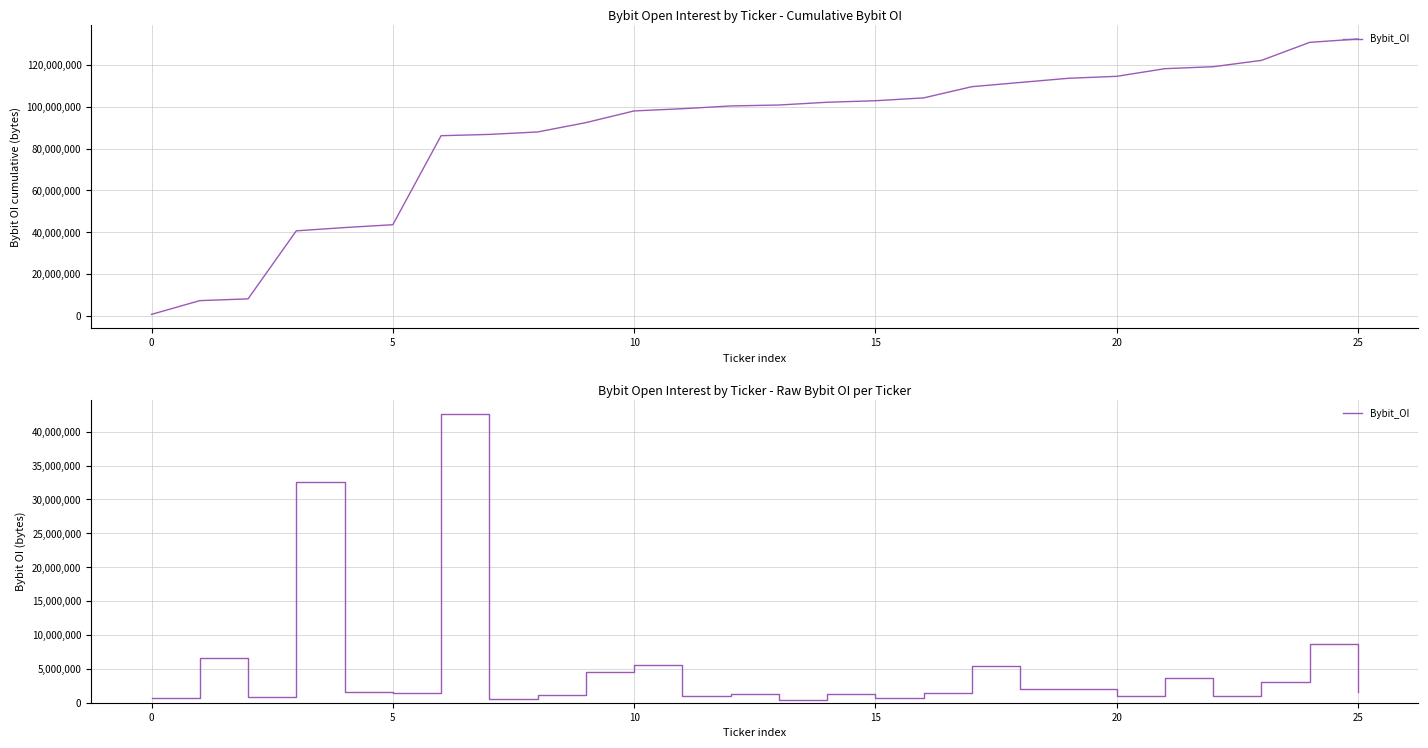

What is the minimum value shown in the chart?

445552